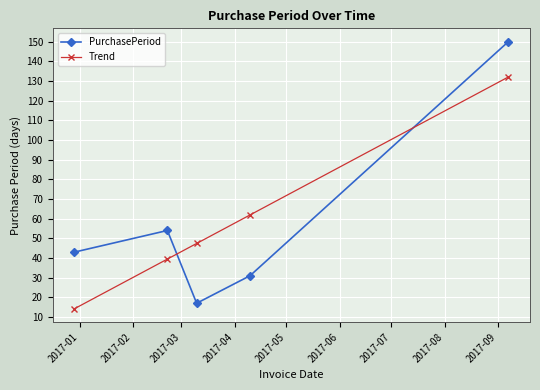

What is the smallest value displayed?

14.2